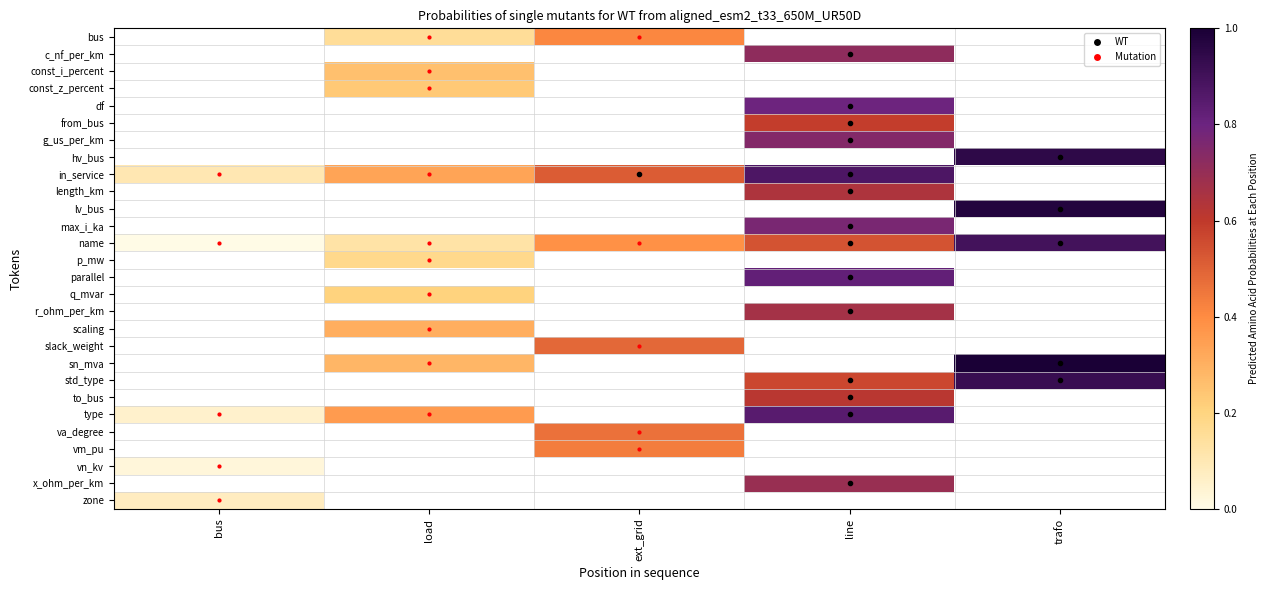

How many distinct data groups are displayed?

28